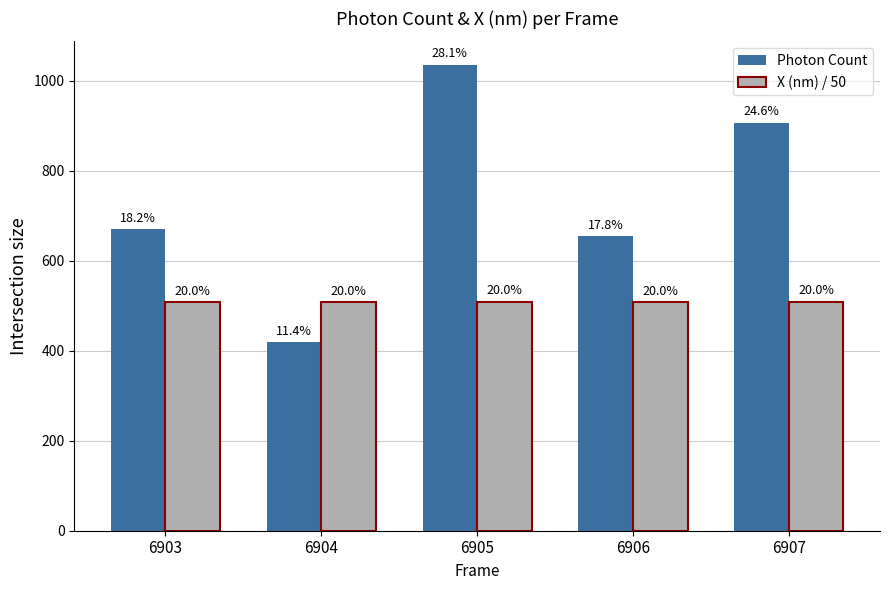

What is the average value of the Photon Count series?

737.2